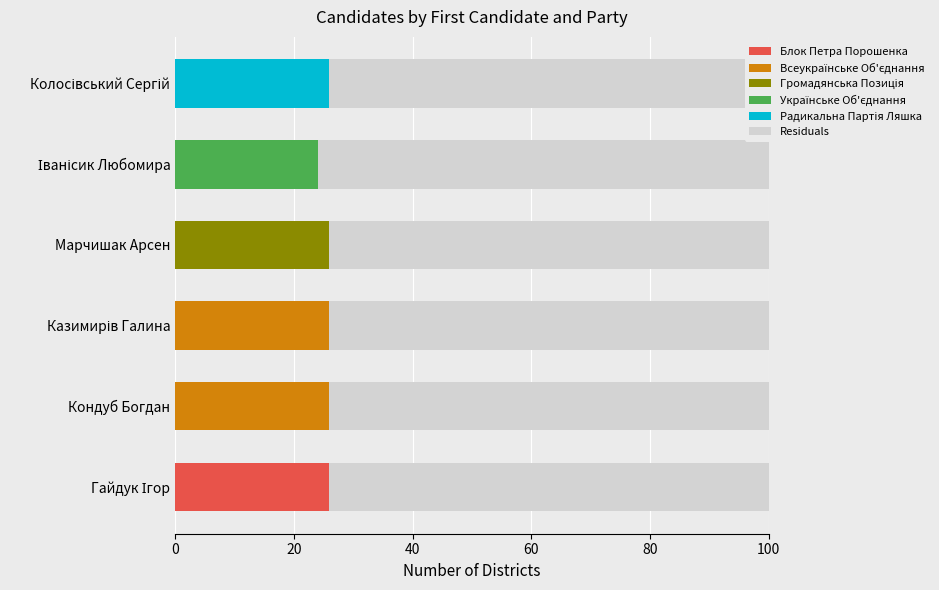

The value of Радикальна Партія Ляшка at Колосівський Сергій is 26. True or false?

True